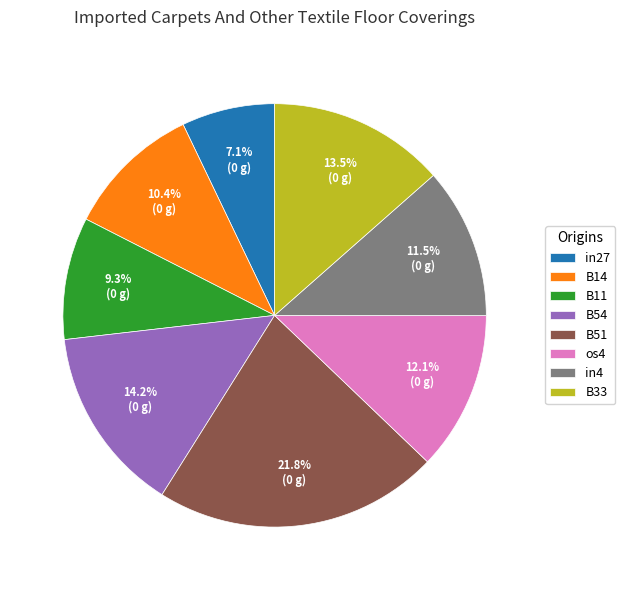

Which category has the smallest portion of the pie?

in27